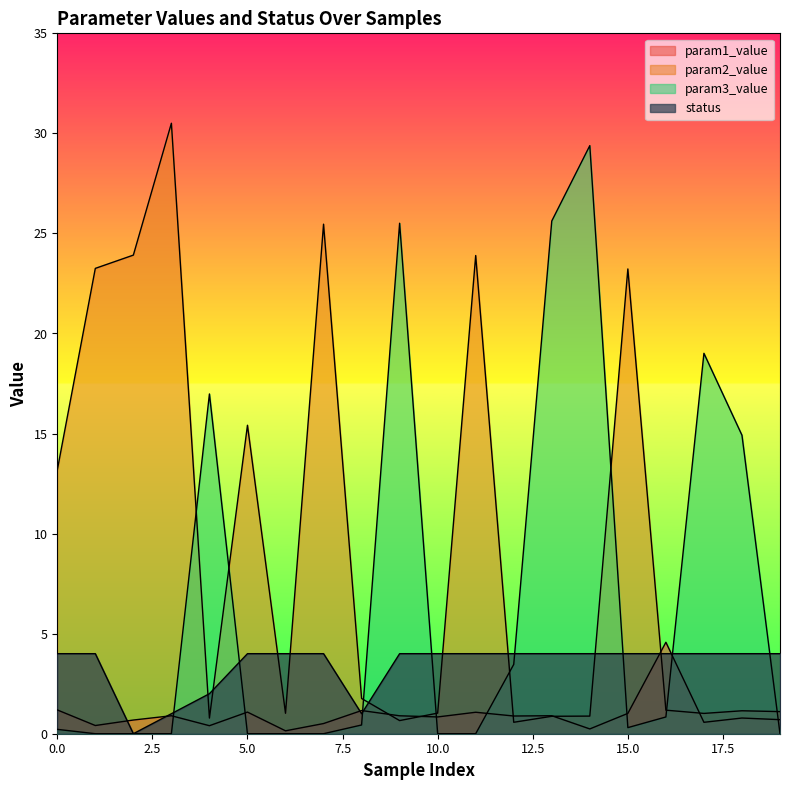

Is it true that param3_value equals 0.4 at 8?

True